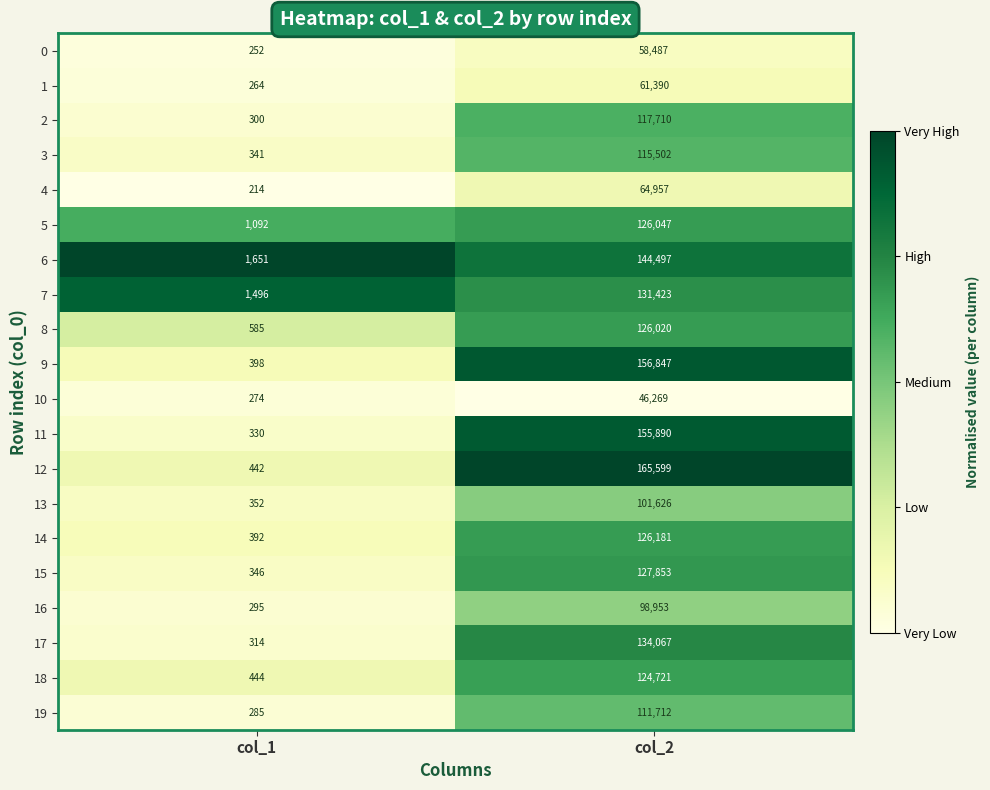

Which series has the largest range (max minus min)?

12